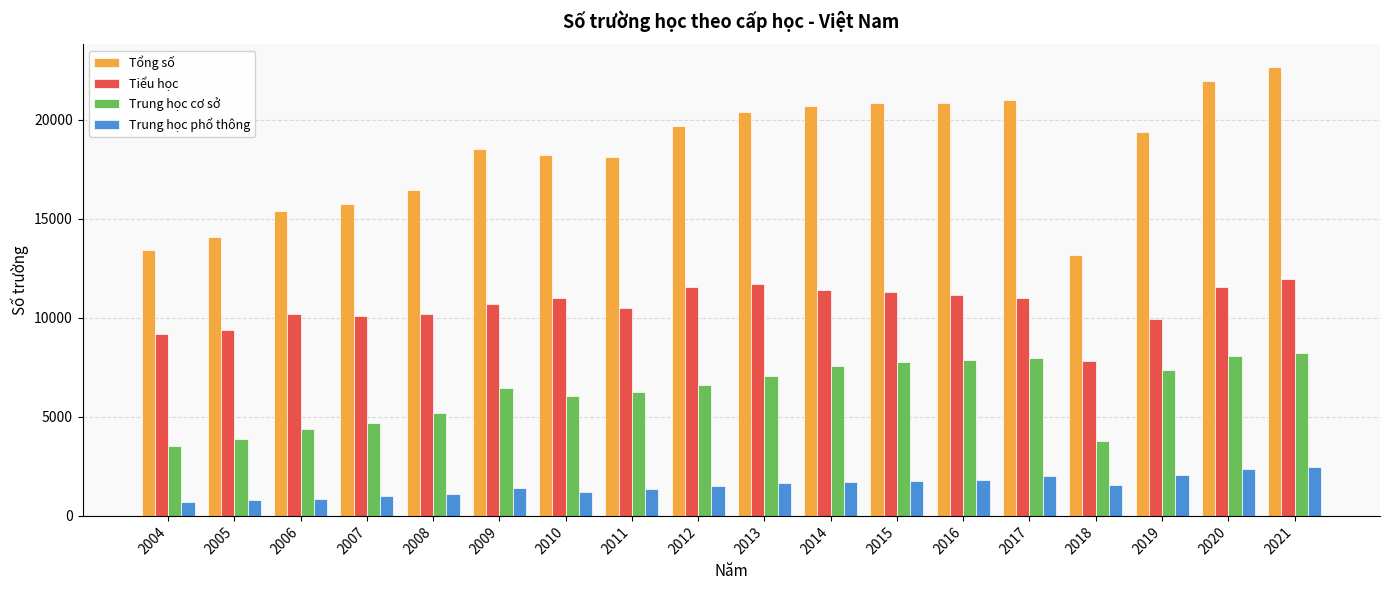

Rank the series at 2008 from lowest to highest value.

Trung học phổ thông, Trung học cơ sở, Tiểu học, Tổng số